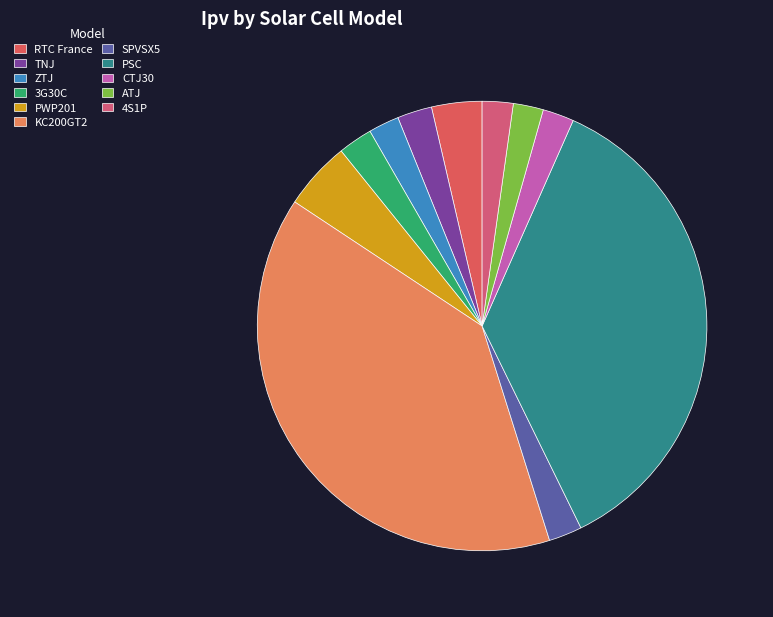

How many segments does this pie chart have?

11